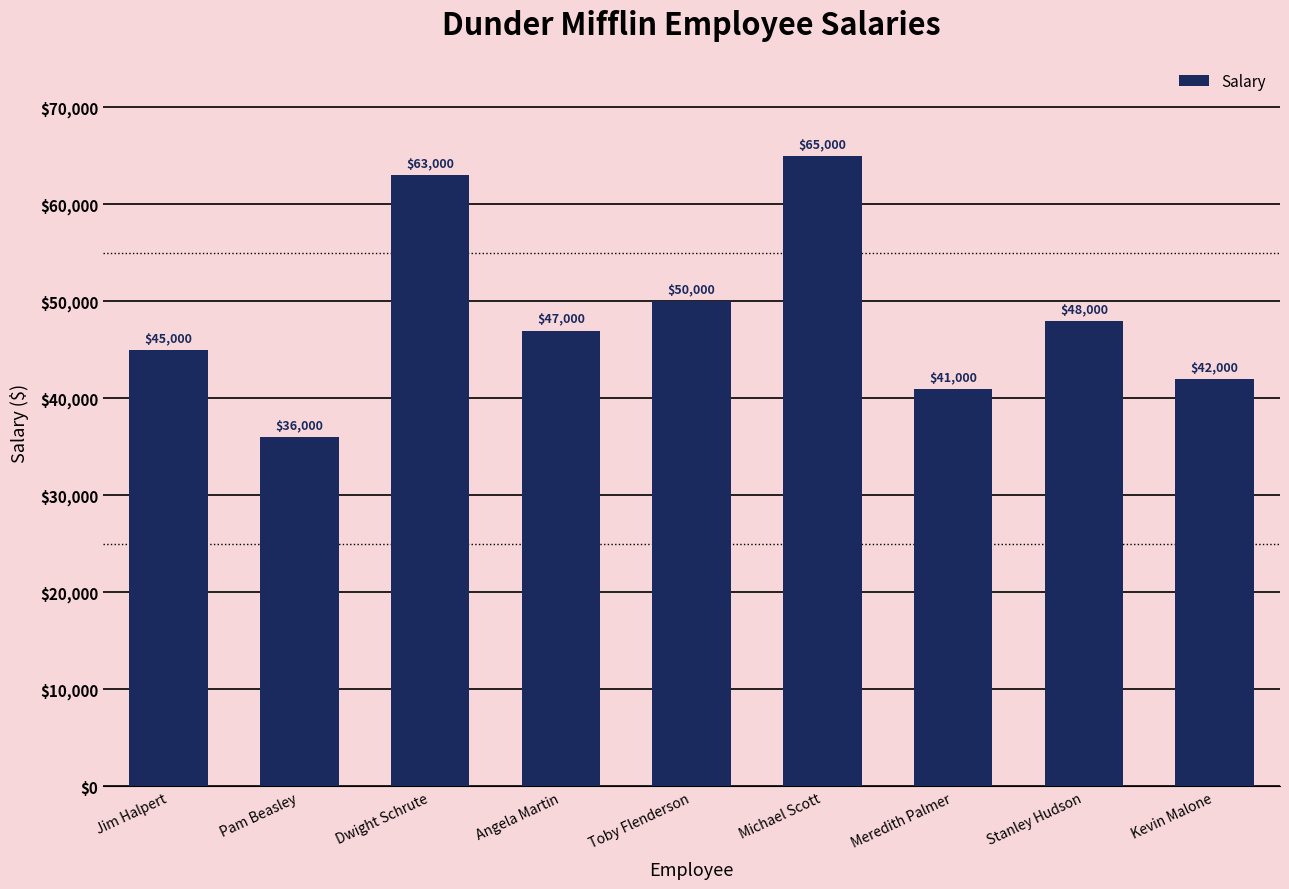

How many series are shown in this chart?

1